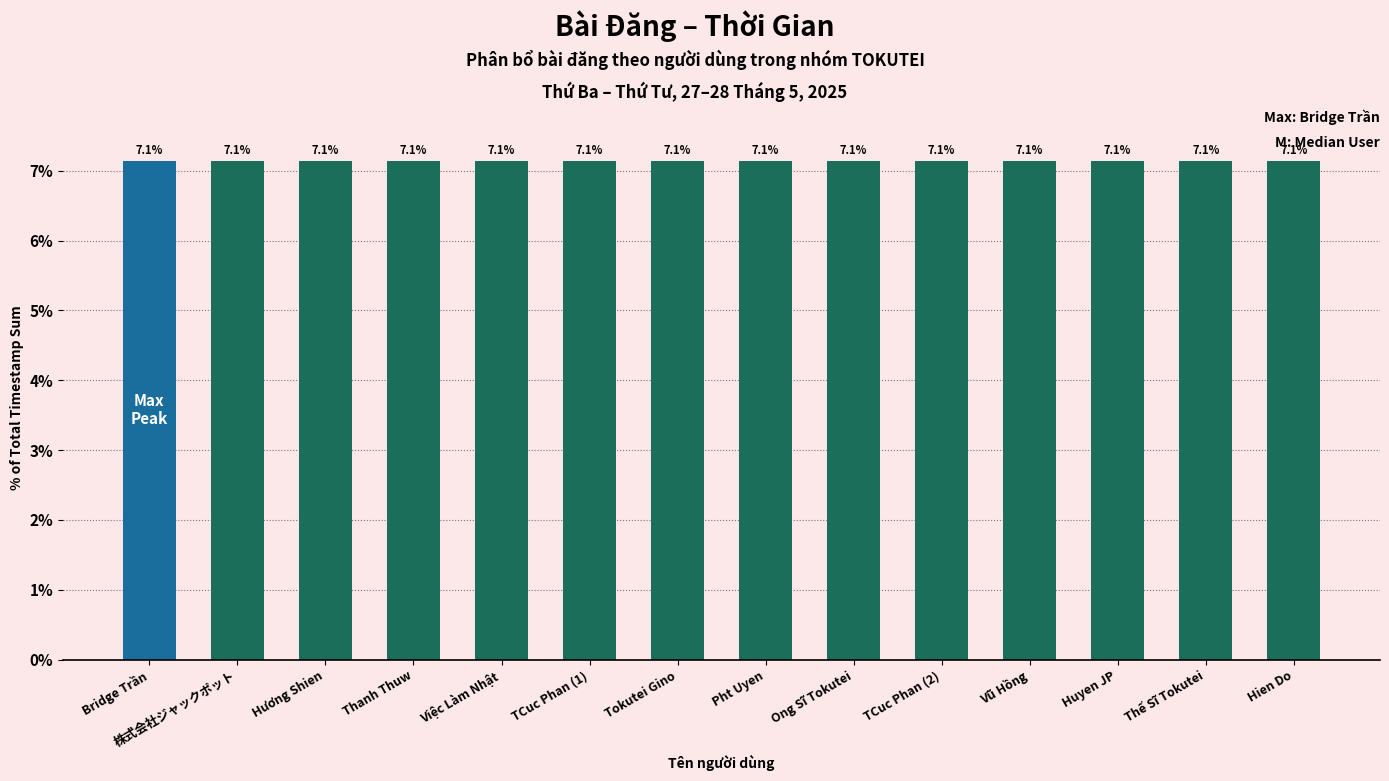

What is the ratio of the value at Hương Shien to the value at Hien Do?

1.0